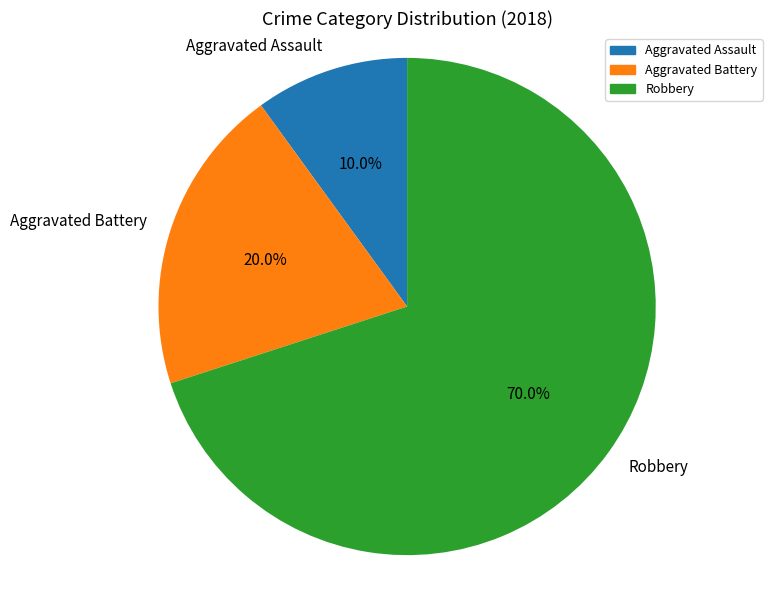

Rank the categories by value from highest to lowest.

Robbery, Aggravated Battery, Aggravated Assault